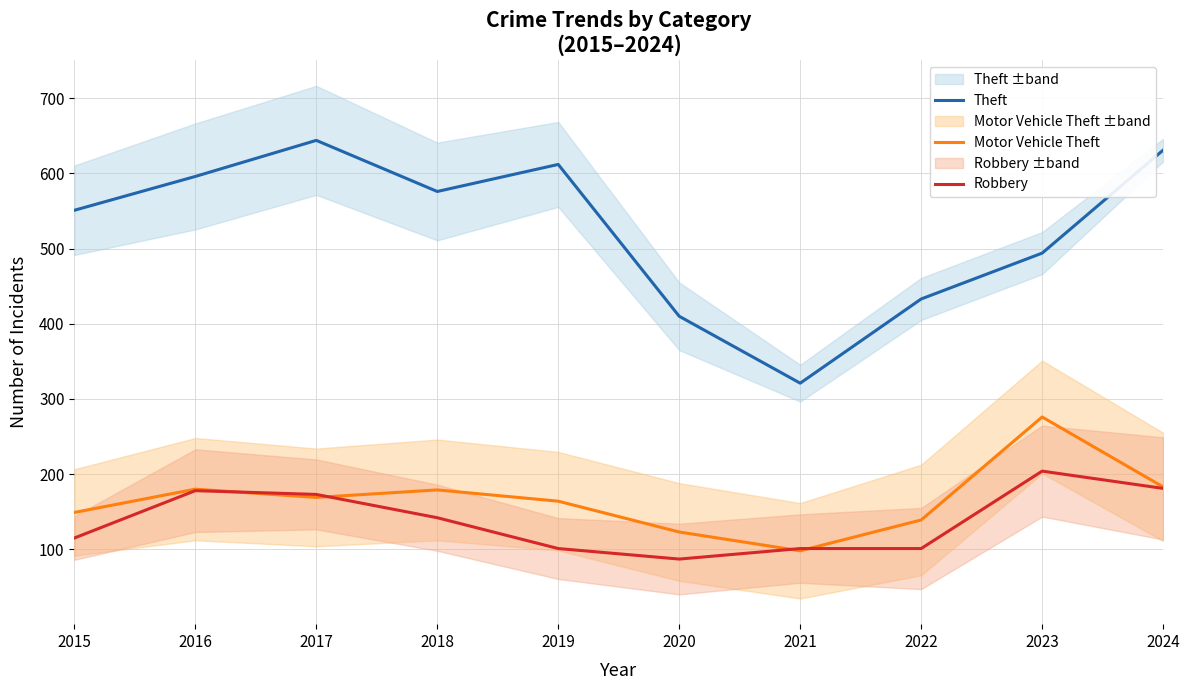

The Theft series shows 564 at 2021. True or false?

False